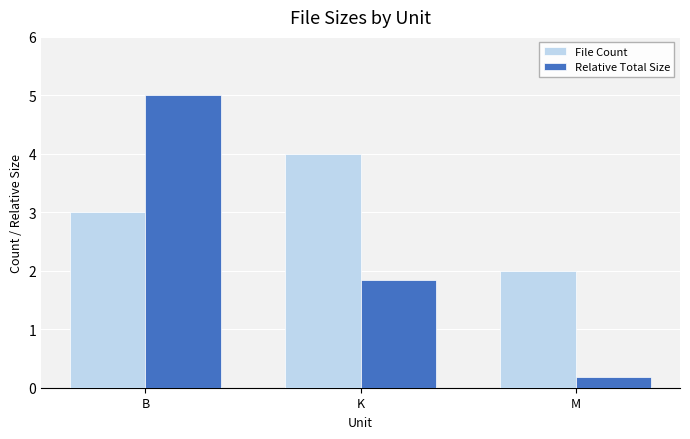

What is the difference between the Relative Total Size values at K and B?

3.2